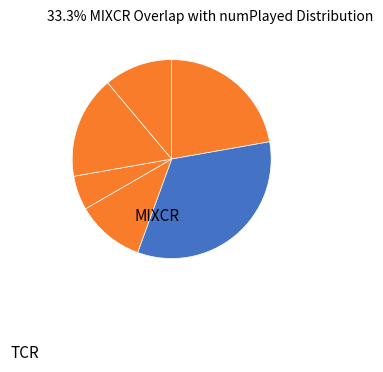

How many segments does this pie chart have?

6